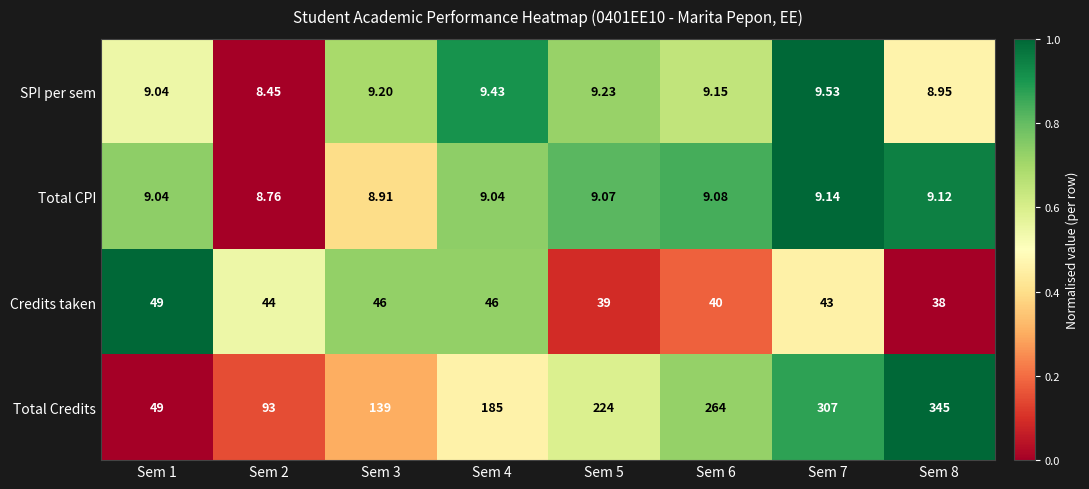

At Sem 3, list the series in order from smallest to largest.

Total CPI, SPI per sem, Credits taken, Total Credits